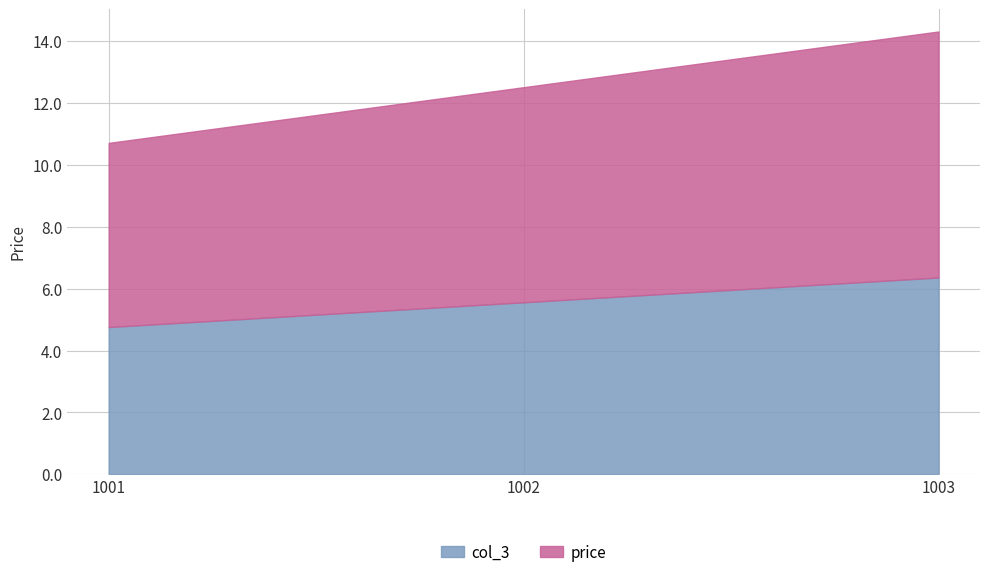

Reading right to left, extract all data points from this chart.

price: 1003=8.0	1002=7.0	1001=6.0
col_3: 1003=6.4	1002=5.6	1001=4.8